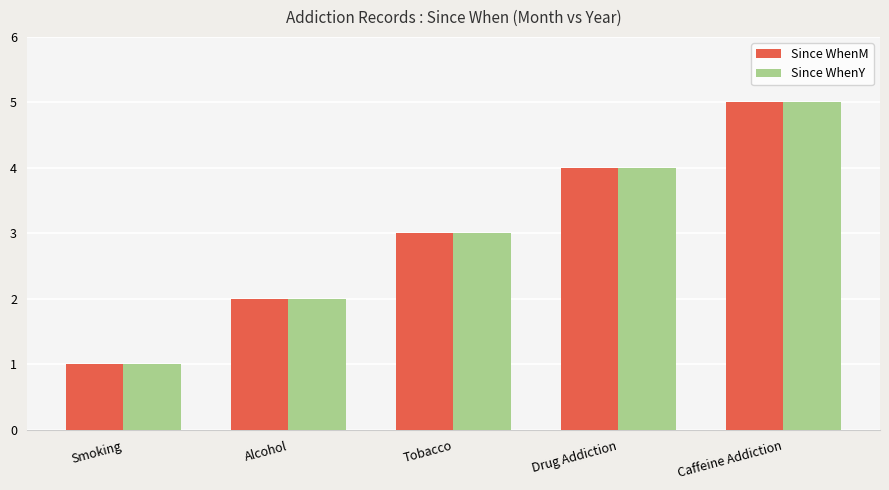

What is the difference between the Since WhenM values at Drug Addiction and Tobacco?

1